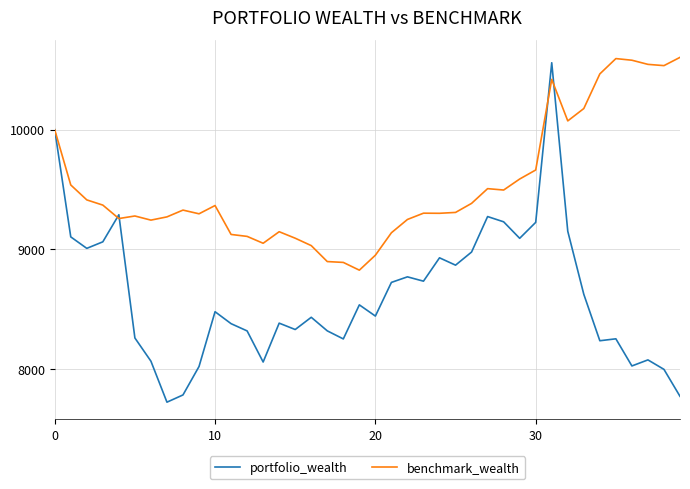

What is the highest value of the portfolio_wealth series?

10559.7